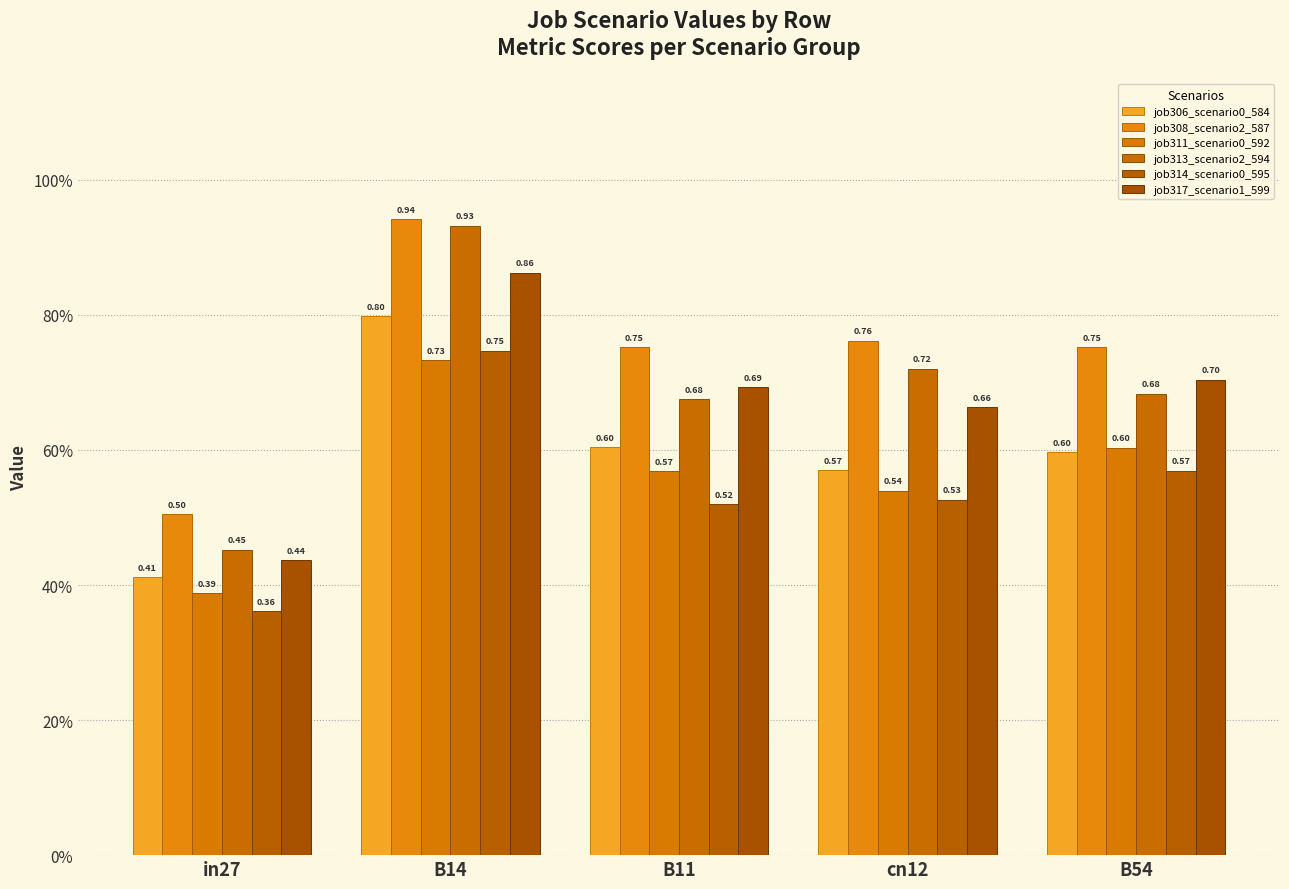

Which category has the highest value in the job313_scenario2_594 series?

B14